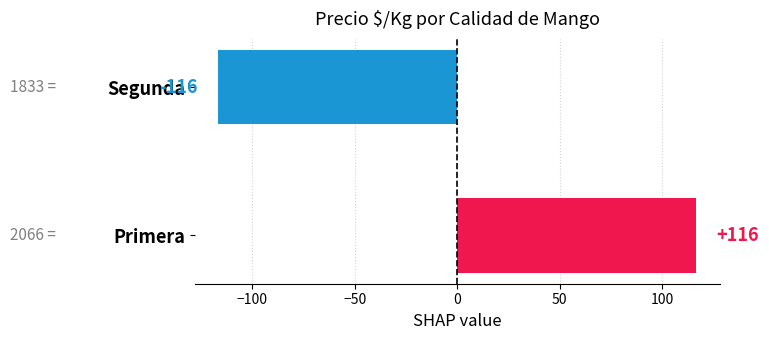

Does the chart contain any negative values?

Yes